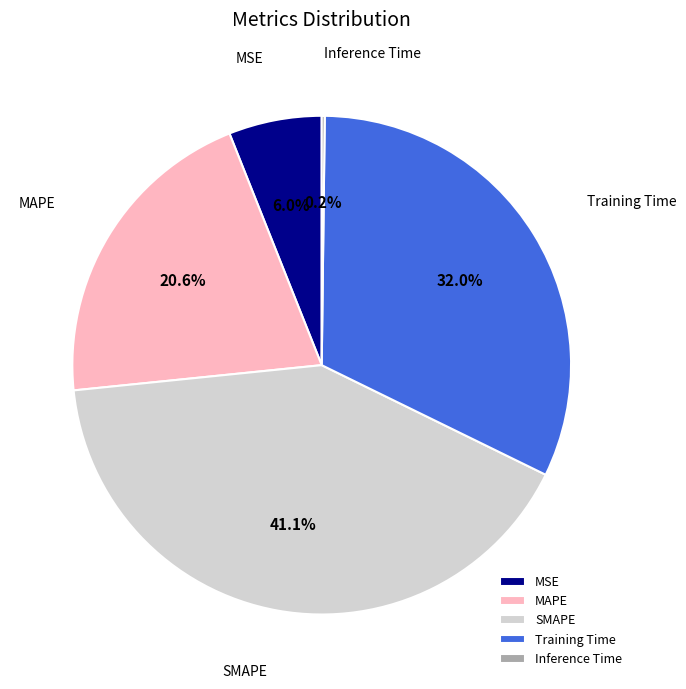

Combined, do SMAPE and MAPE account for over 50%?

Yes